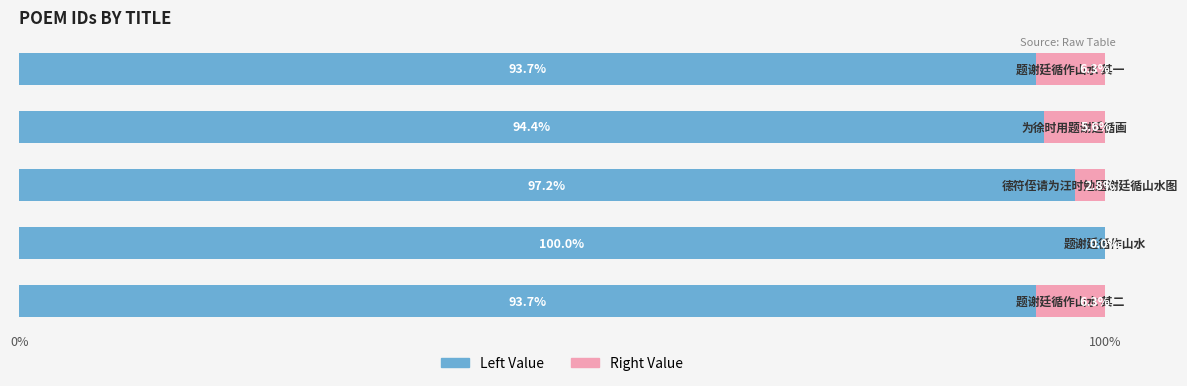

How many categories are shown in the chart?

5